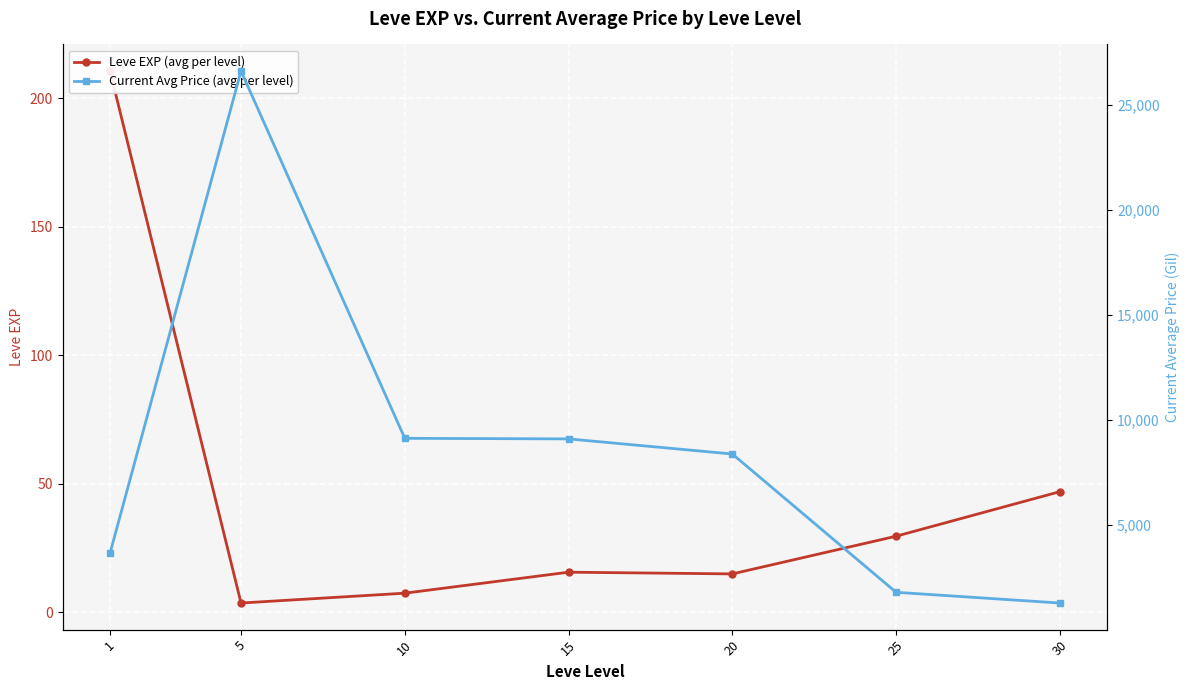

Between 1 and 20, which series saw the biggest shift?

Current Avg Price (avg per level)